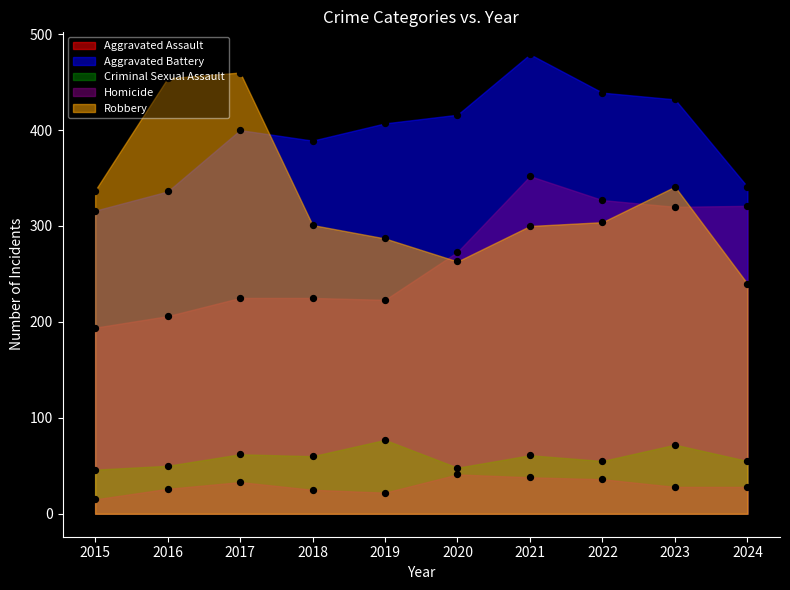

Which series contains the lowest Y value?

Homicide